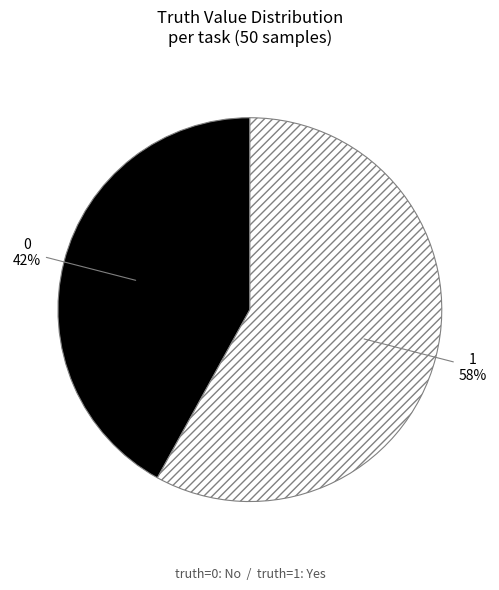

Does 0 represent more than half of the total?

No